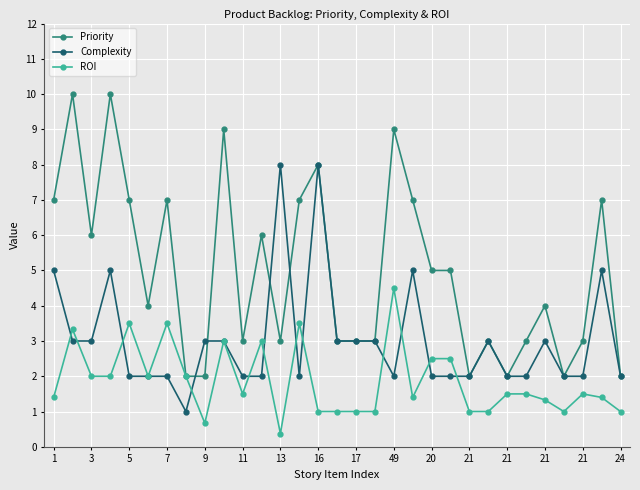

True or false: ROI has more than 0 interior local peaks.

True